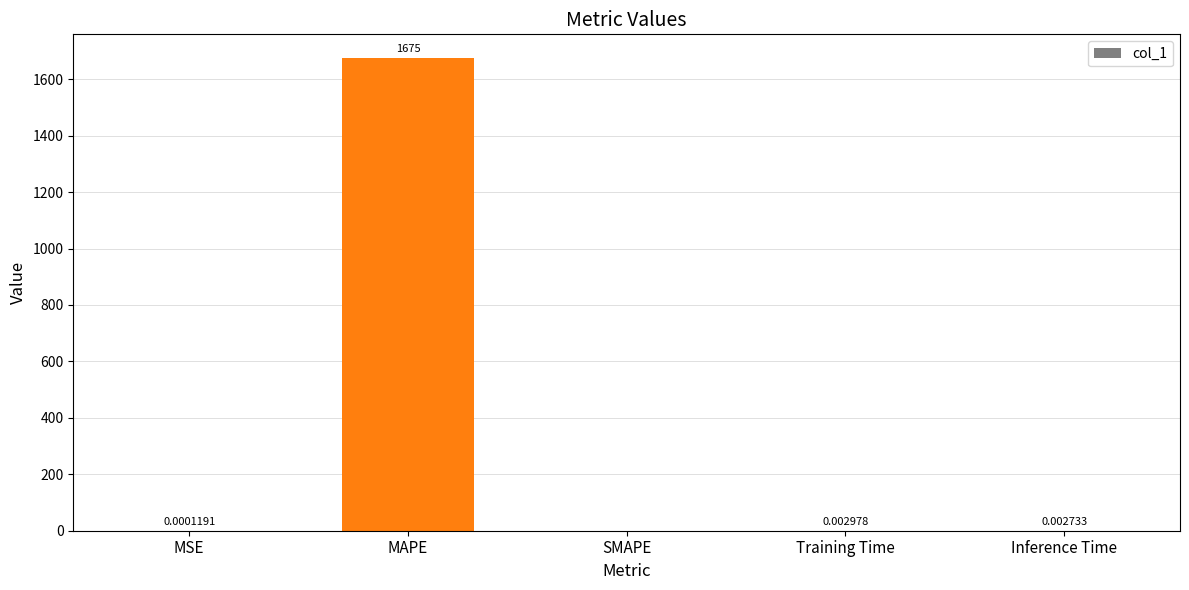

How many values are above zero?

4